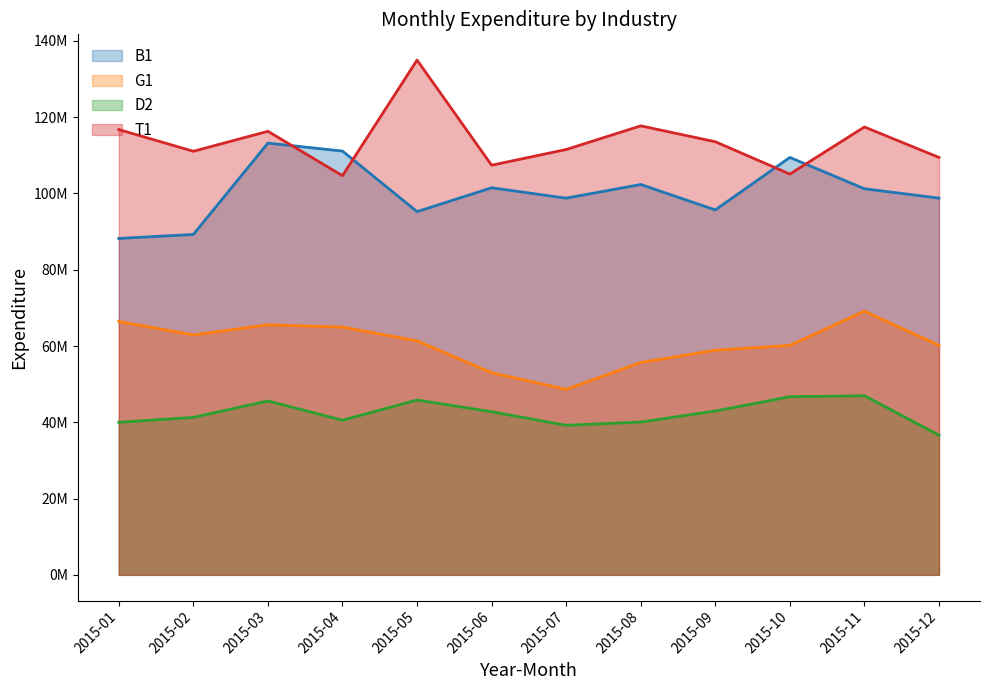

Does the chart have visible grid lines?

No